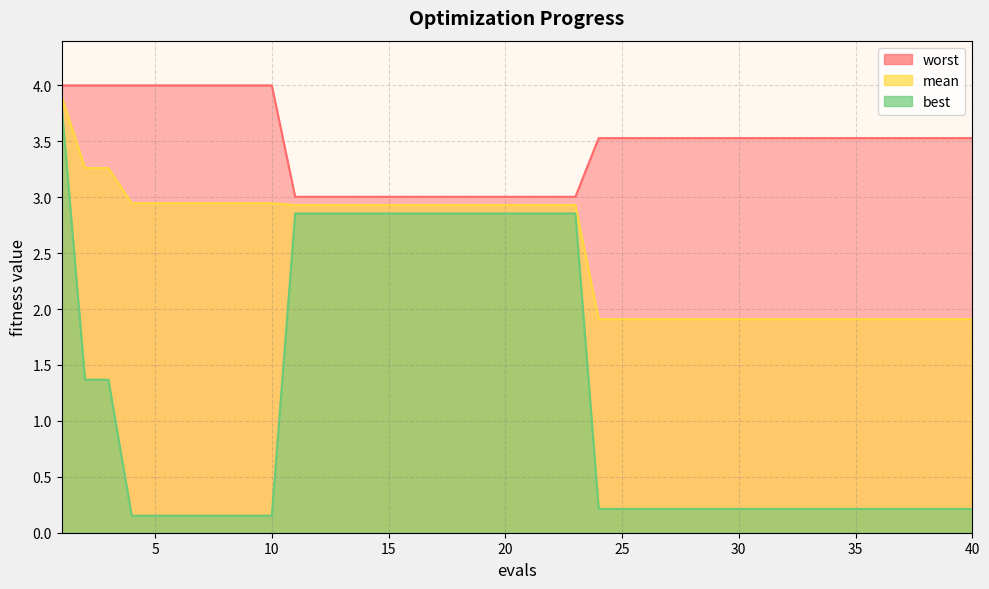

How many distinct data groups are displayed?

3